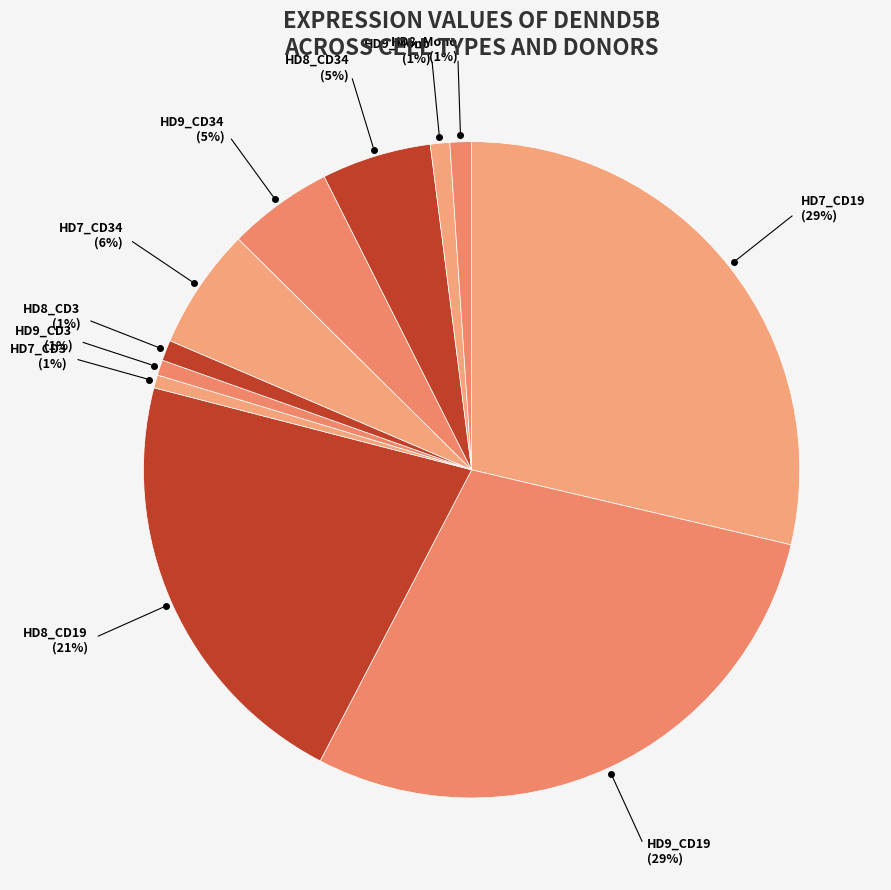

Is there a majority slice in this chart?

No